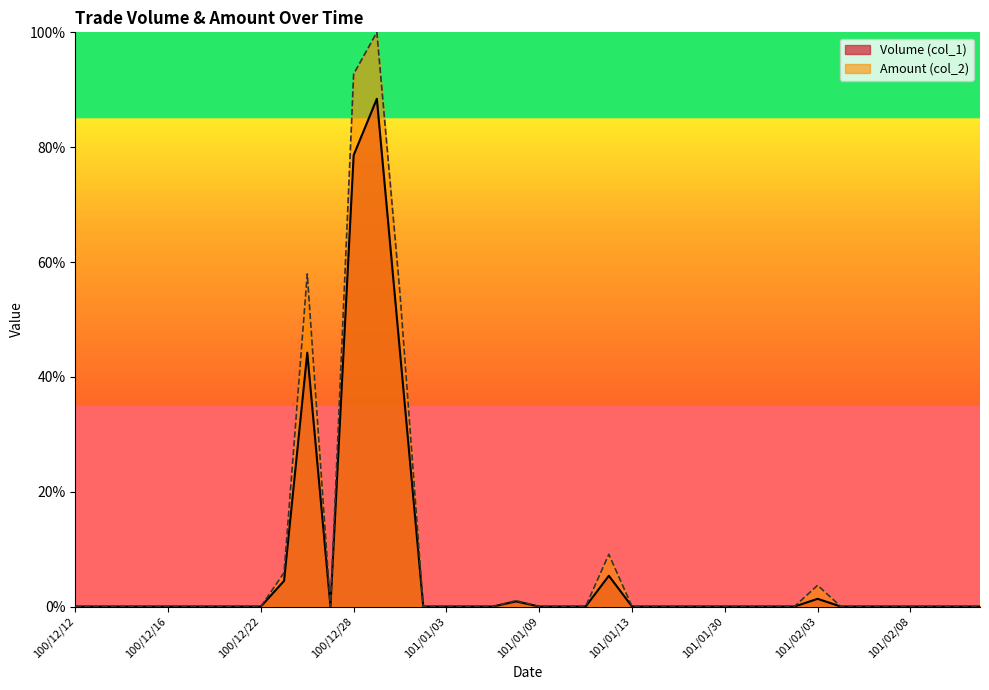

Which series has the largest total across all categories?

Amount (col_2)